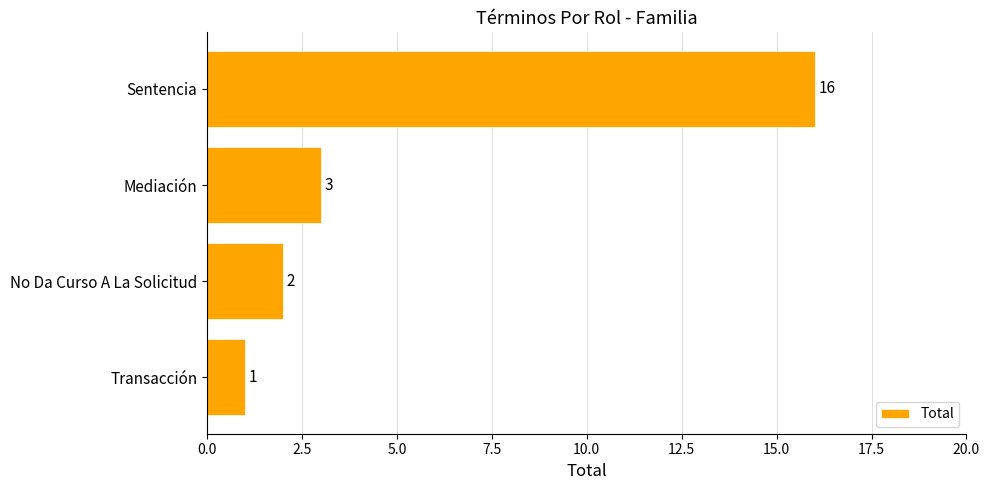

What is the smallest value displayed?

1